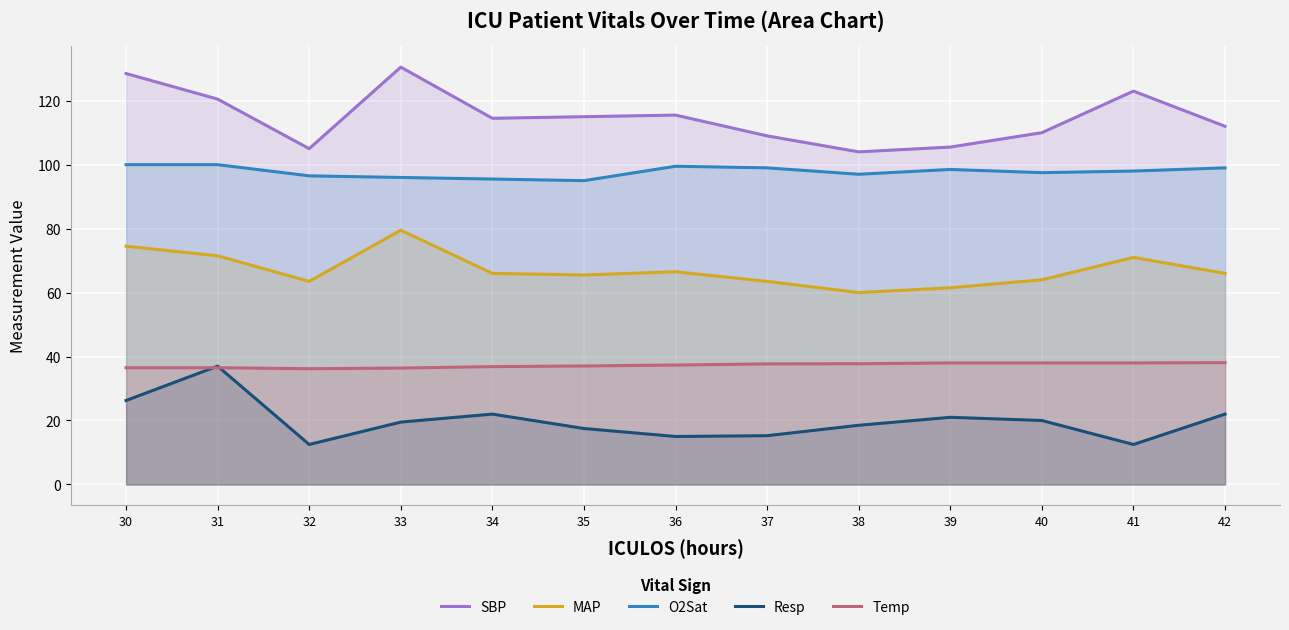

At which label does Temp first exceed 37?

35